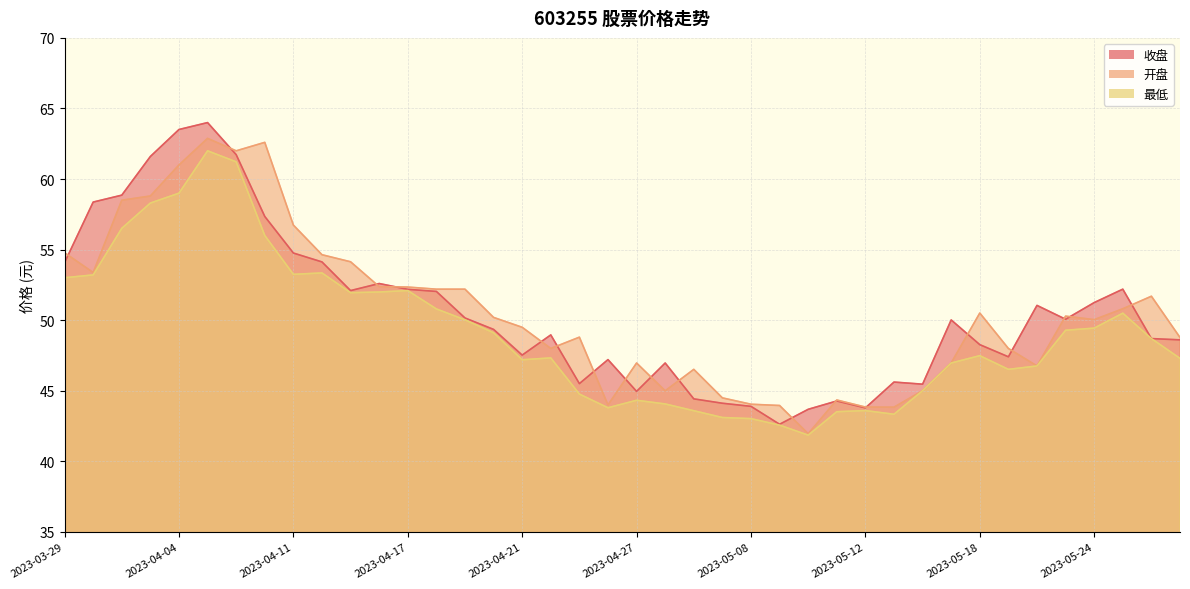

What is the label of the 31st point from the left?

2023-05-16